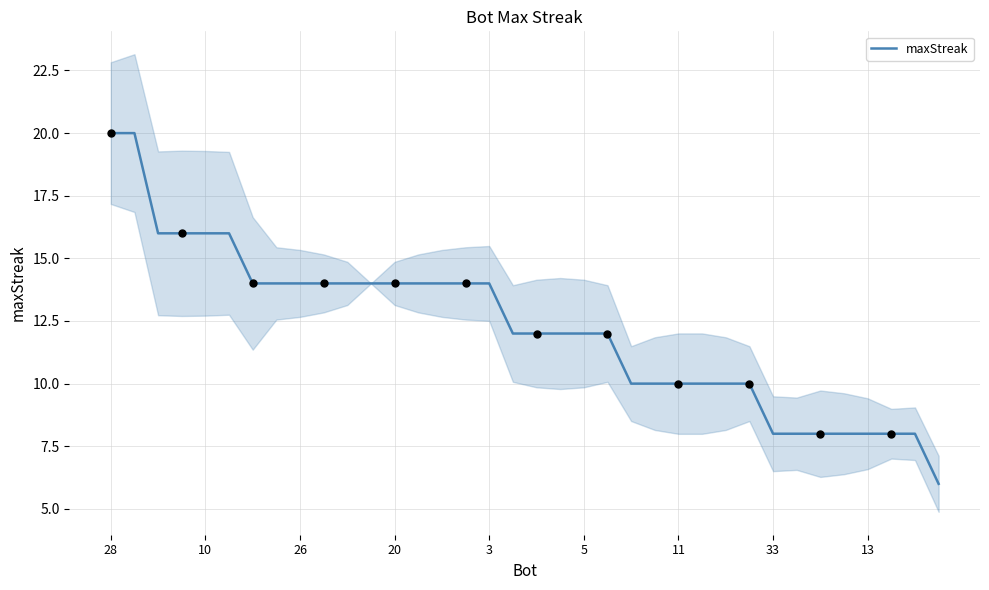

Approximately how many times larger is the value at 5 compared to 27?

1.6